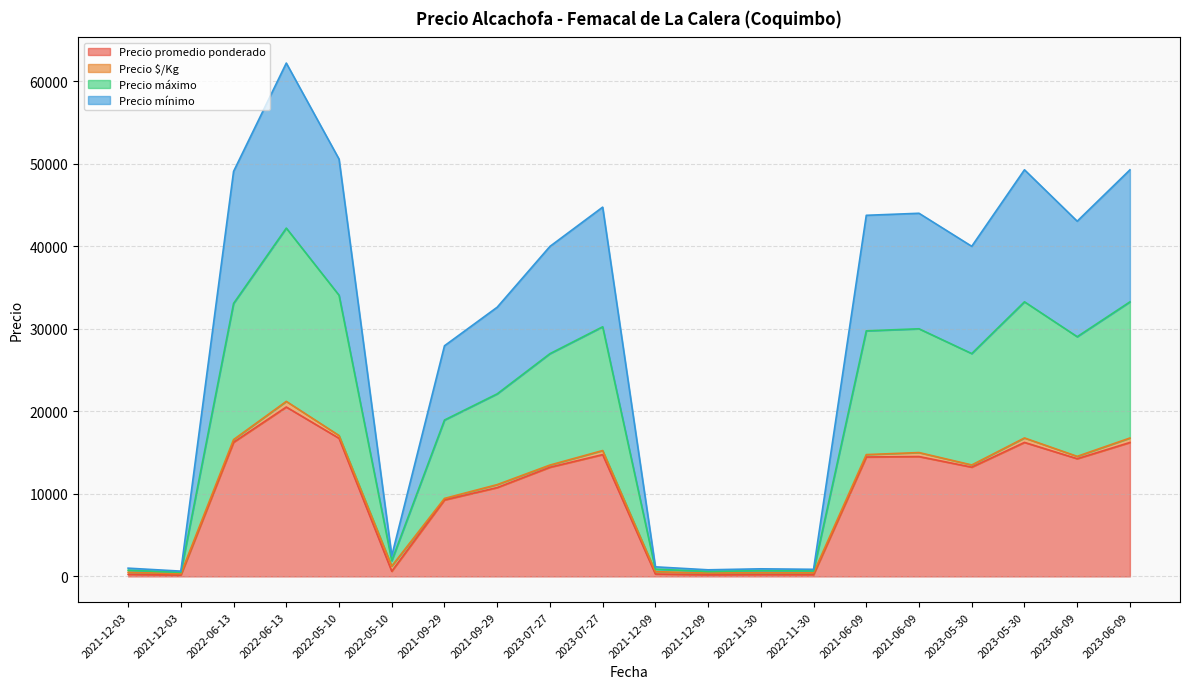

Read the Precio máximo value at 2022-05-10, to the nearest 100.

34100